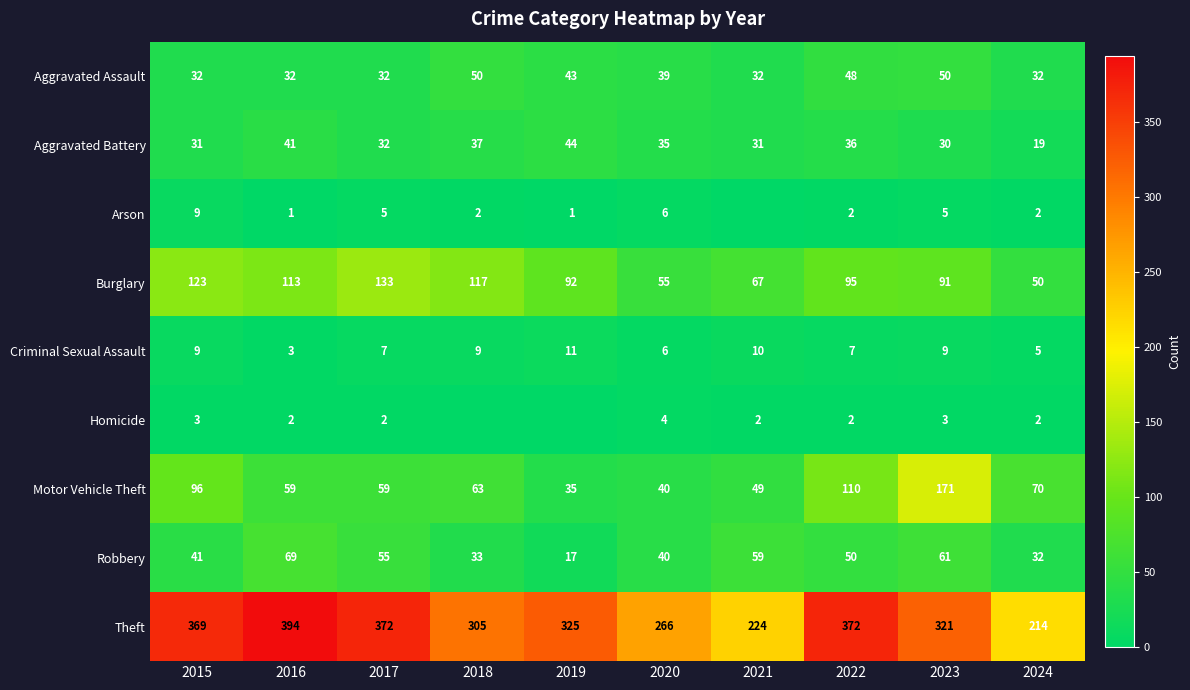

Which category has the lowest value across all series?

2021